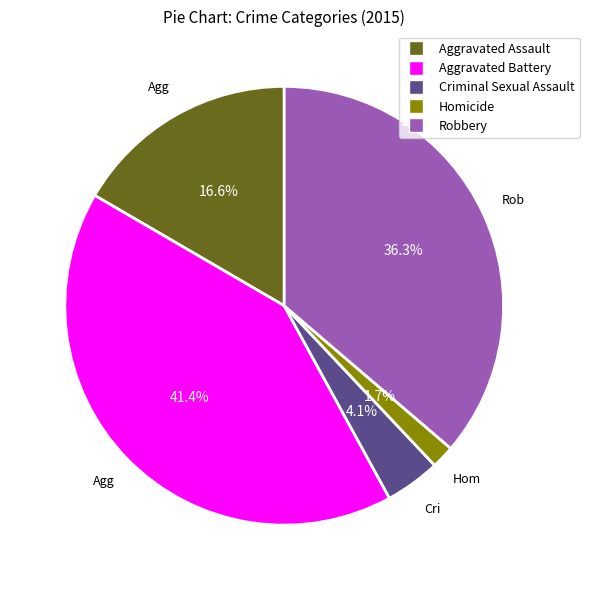

True or false: Robbery accounts for 36% of the total.

True